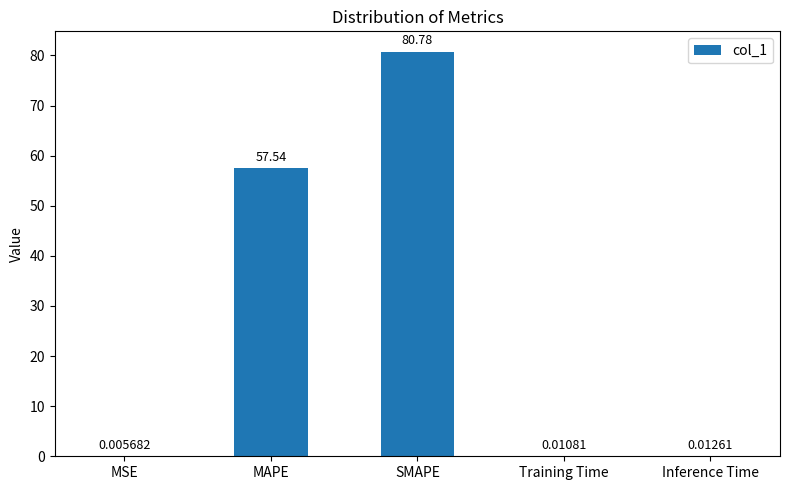

What is the greatest value displayed?

80.8